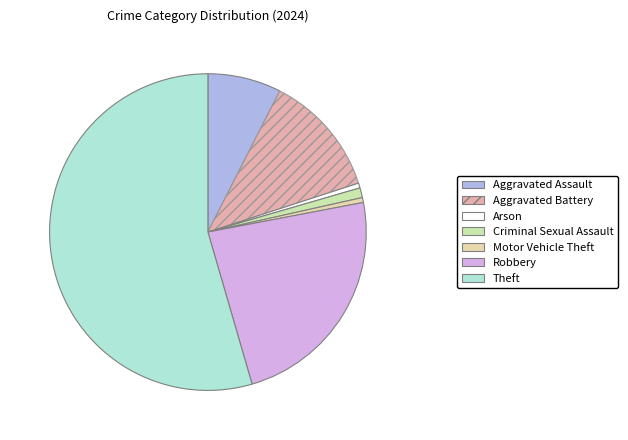

Which category has the smallest portion of the pie?

Arson